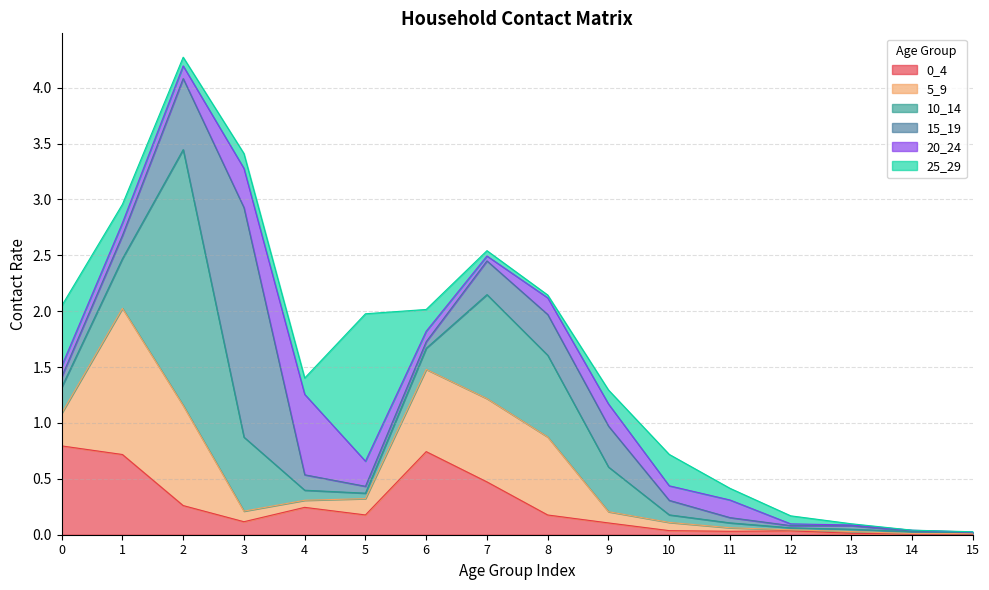

At which category is the sum across all series the highest?

2